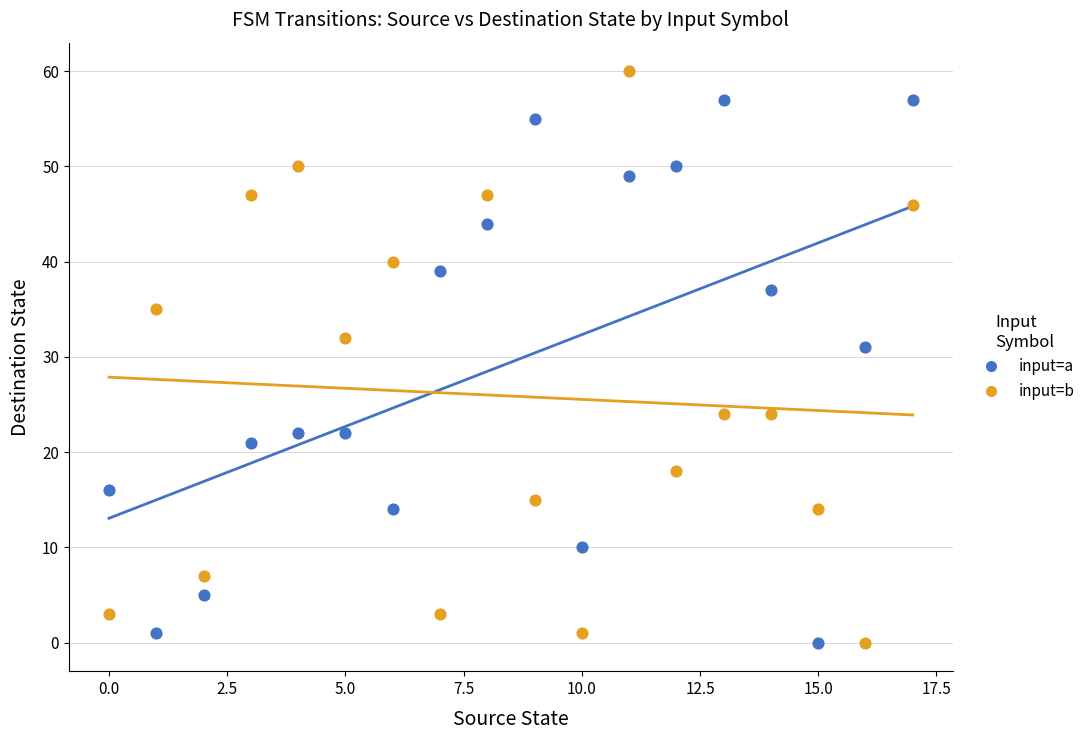

What are all the series names shown in the legend?

input=a, input=b